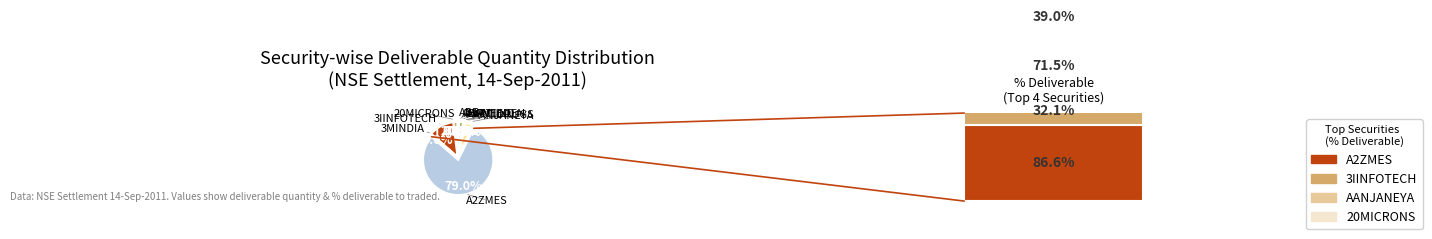

Which category has the biggest portion of the pie?

A2ZMES